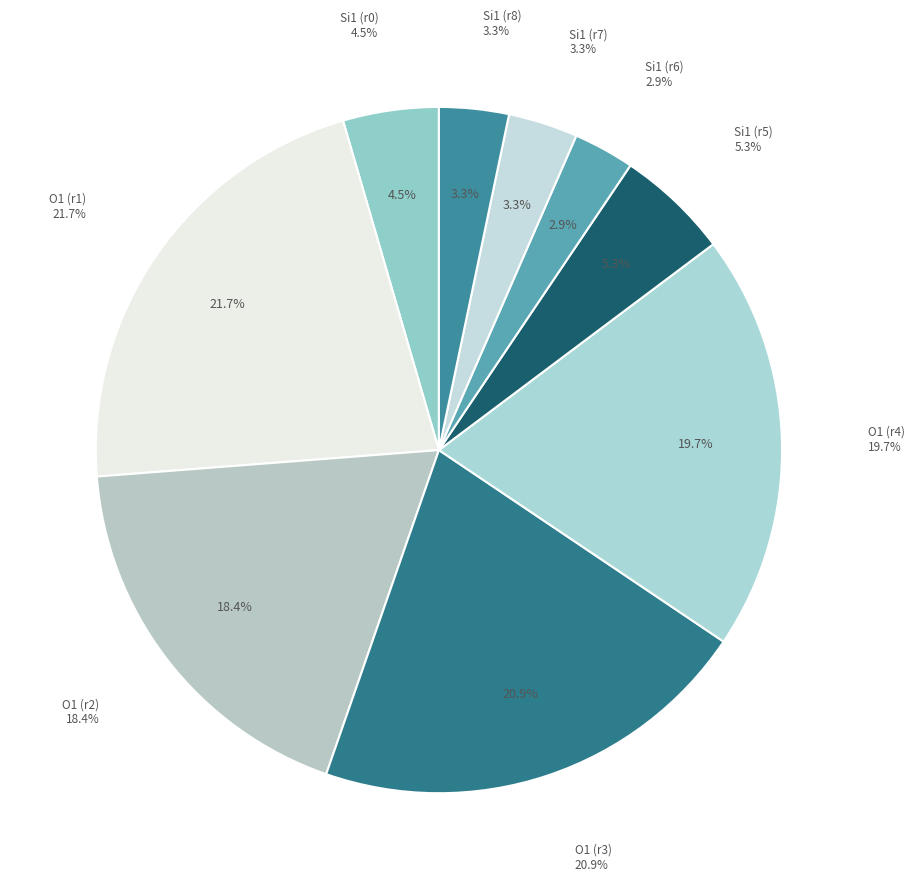

Which slice is the smallest?

Row 6